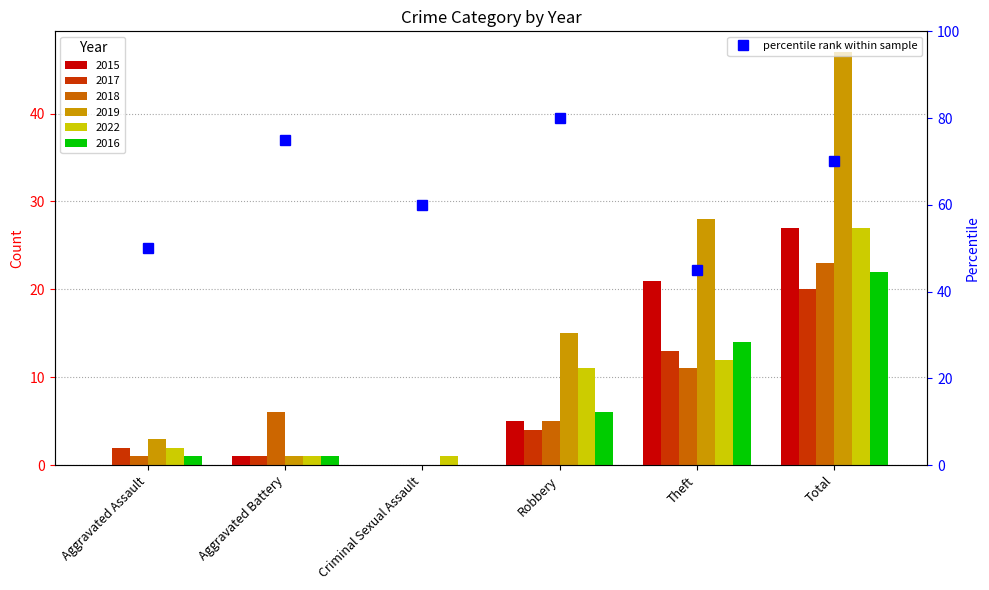

At which category is the sum across all series the highest?

Total